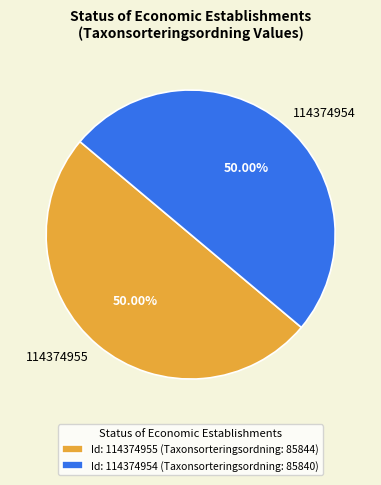

Approximately how many times larger is the value at 114374954 compared to 114374955?

1.0